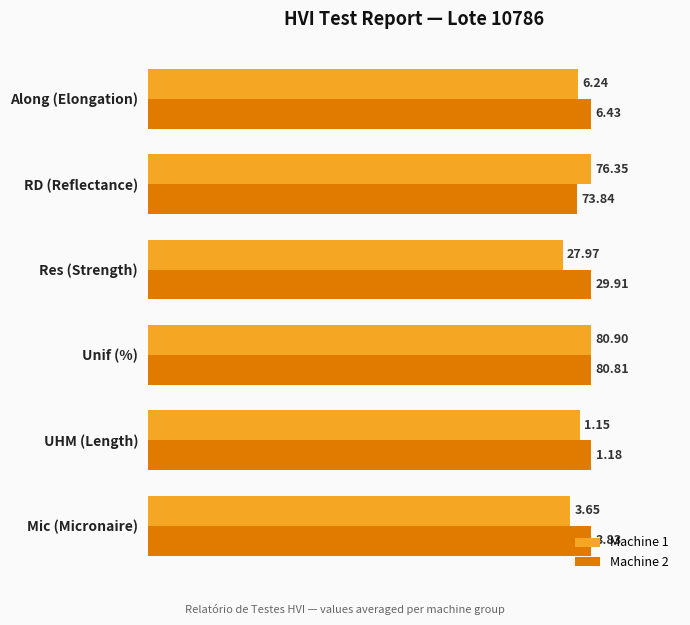

What are all the series names shown in the legend?

Machine 1, Machine 2